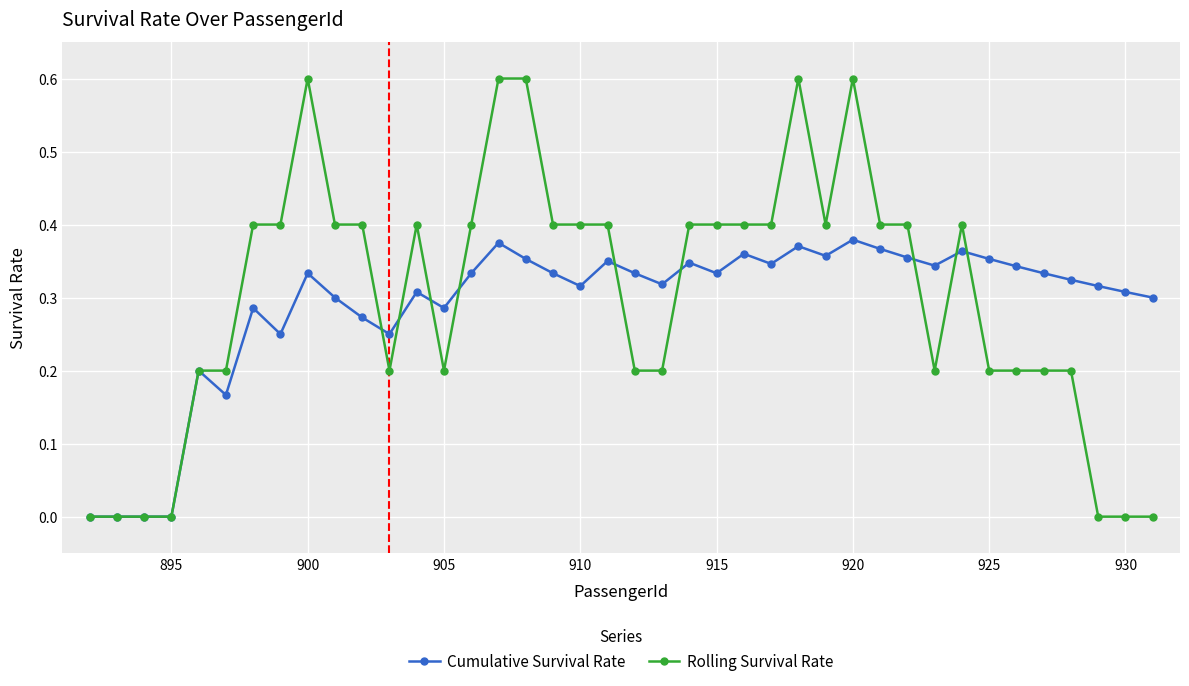

What is the greatest value displayed?

0.6